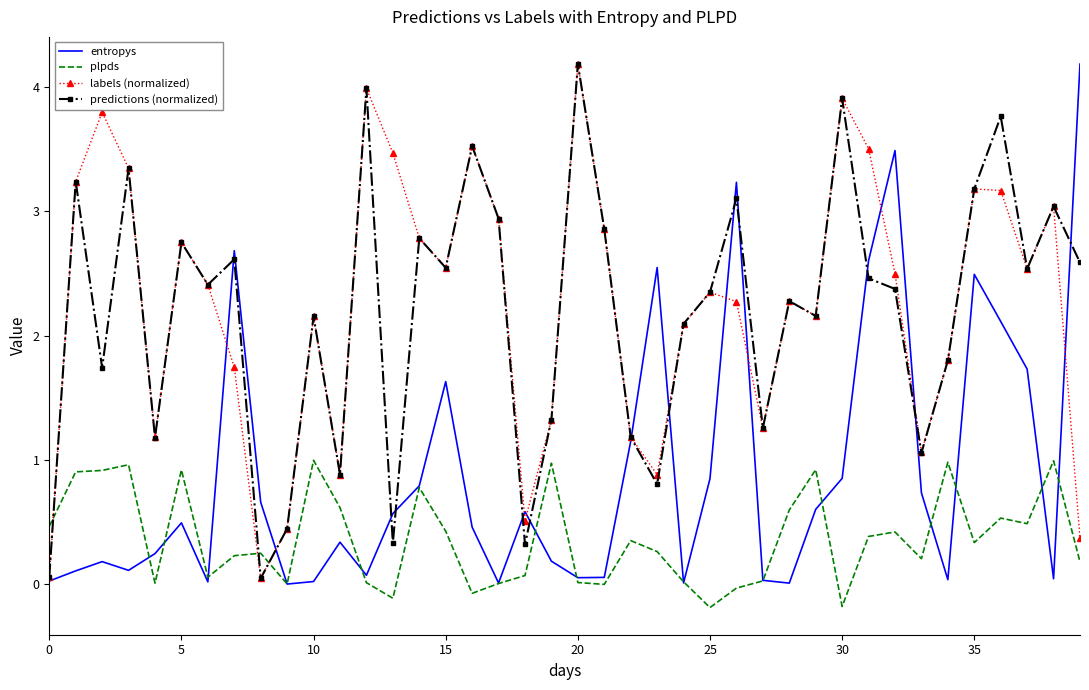

True or false: labels (normalized) and plpds cross at least once.

True